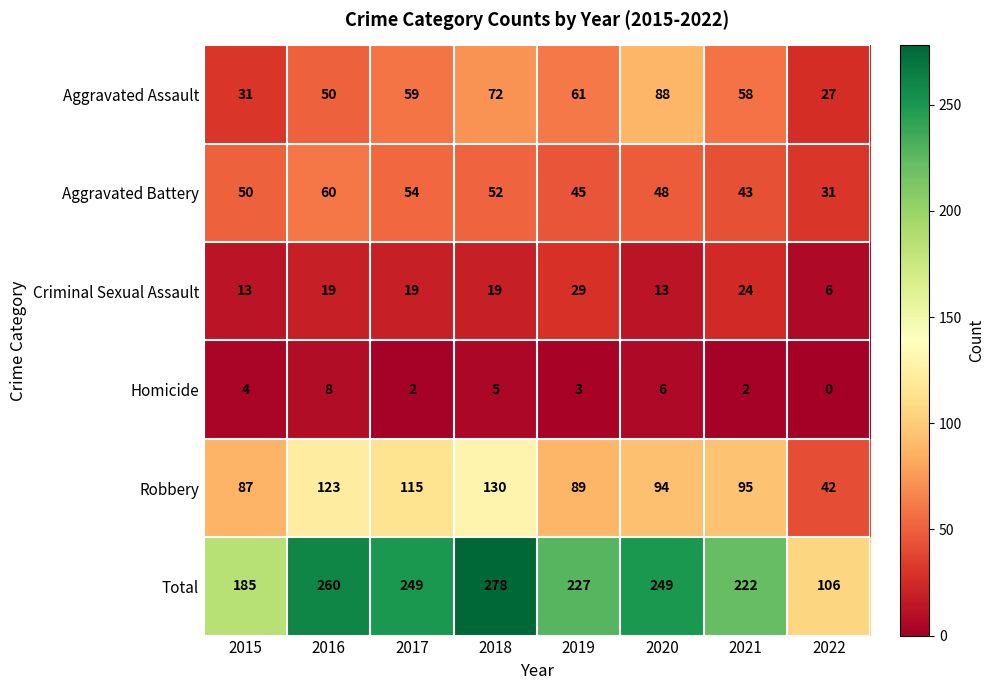

True or false: Homicide has a value of 3 at 2019.

True